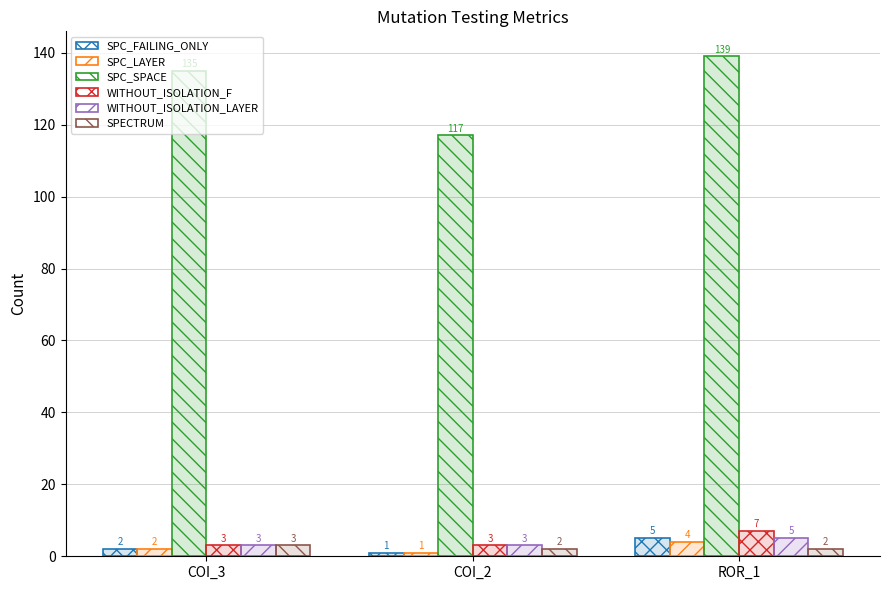

The value of SPECTRUM at COI_2 is 2. True or false?

True